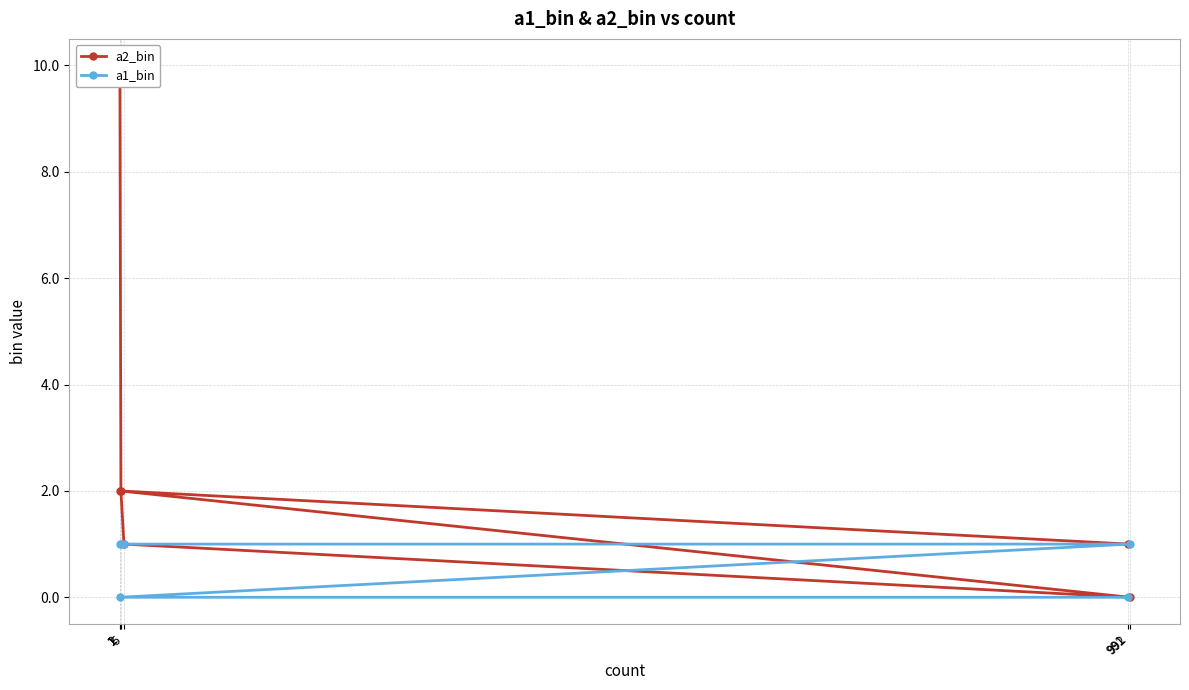

What is the difference between the maximum and minimum values in the a2_bin series?

10